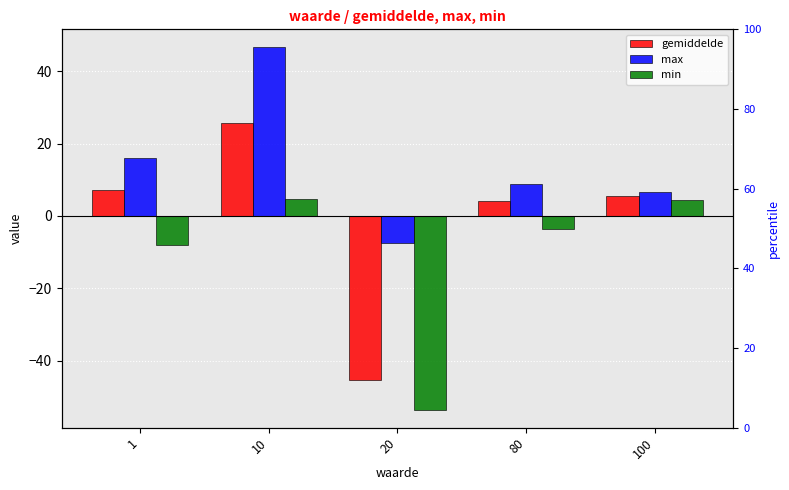

Which series has the largest total across all categories?

max